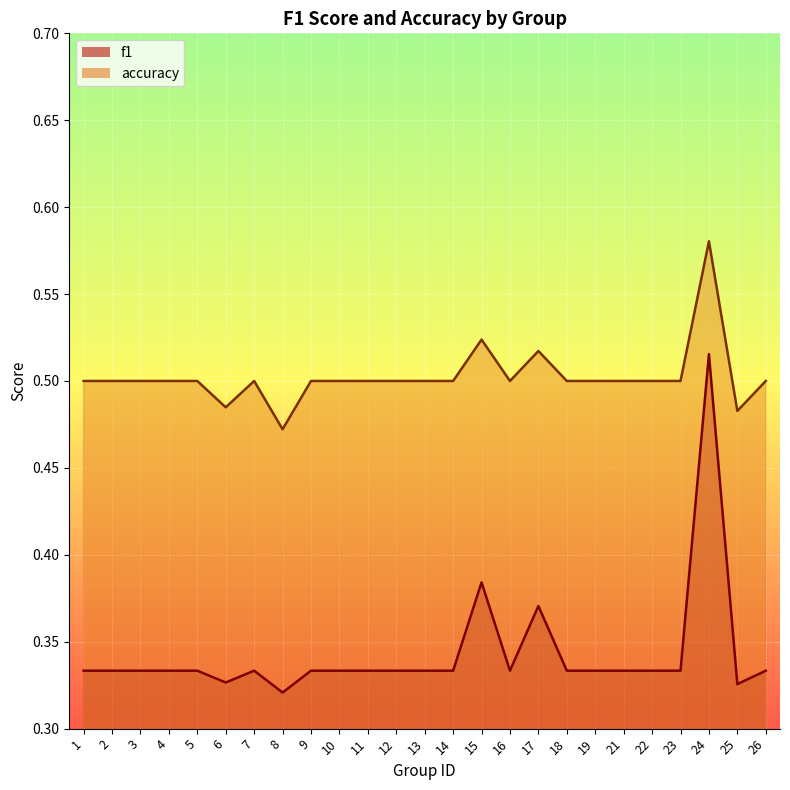

Reading right to left, list all the values displayed in this chart.

f1: 0.3	0.3	0.5	0.3	0.3	0.3	0.3	0.3	0.4	0.3	0.4	0.3	0.3	0.3	0.3	0.3	0.3	0.3	0.3	0.3	0.3	0.3	0.3	0.3	0.3
accuracy: 0.5	0.5	0.6	0.5	0.5	0.5	0.5	0.5	0.5	0.5	0.5	0.5	0.5	0.5	0.5	0.5	0.5	0.5	0.5	0.5	0.5	0.5	0.5	0.5	0.5